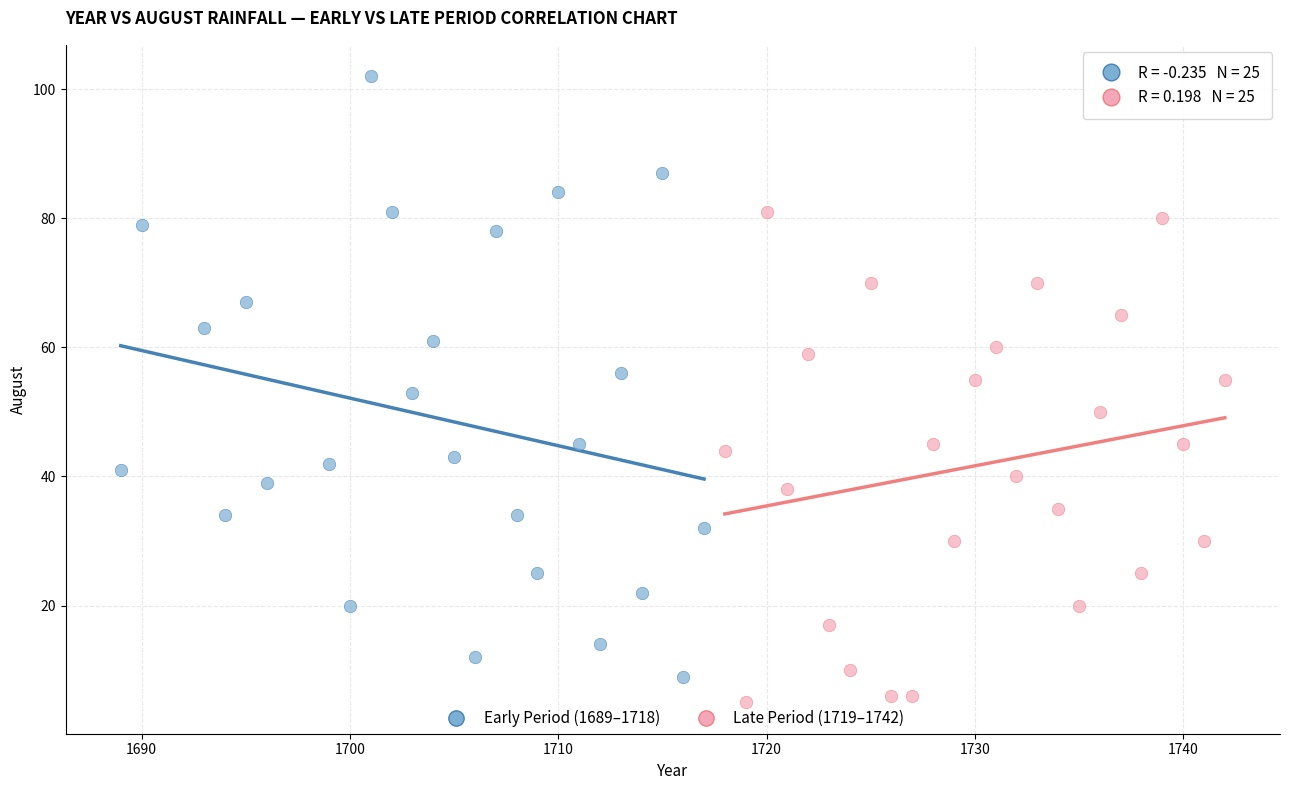

Which series contains the highest Y value?

Early Period (1689–1718)